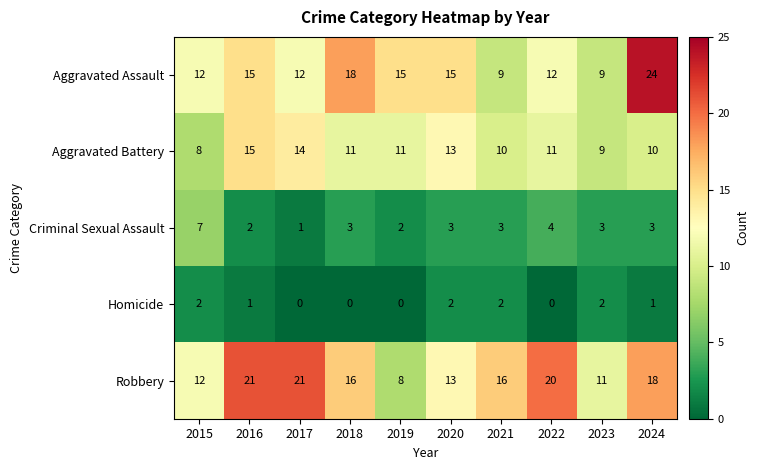

Which category has the lowest value in the Criminal Sexual Assault series?

2017